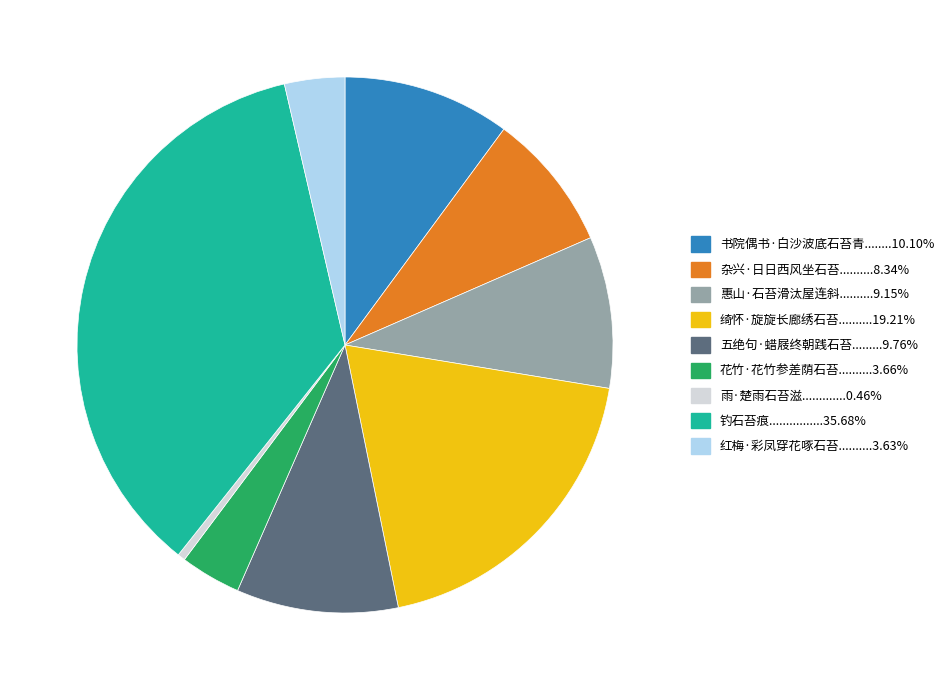

Is there any slice that represents more than half of the pie?

No